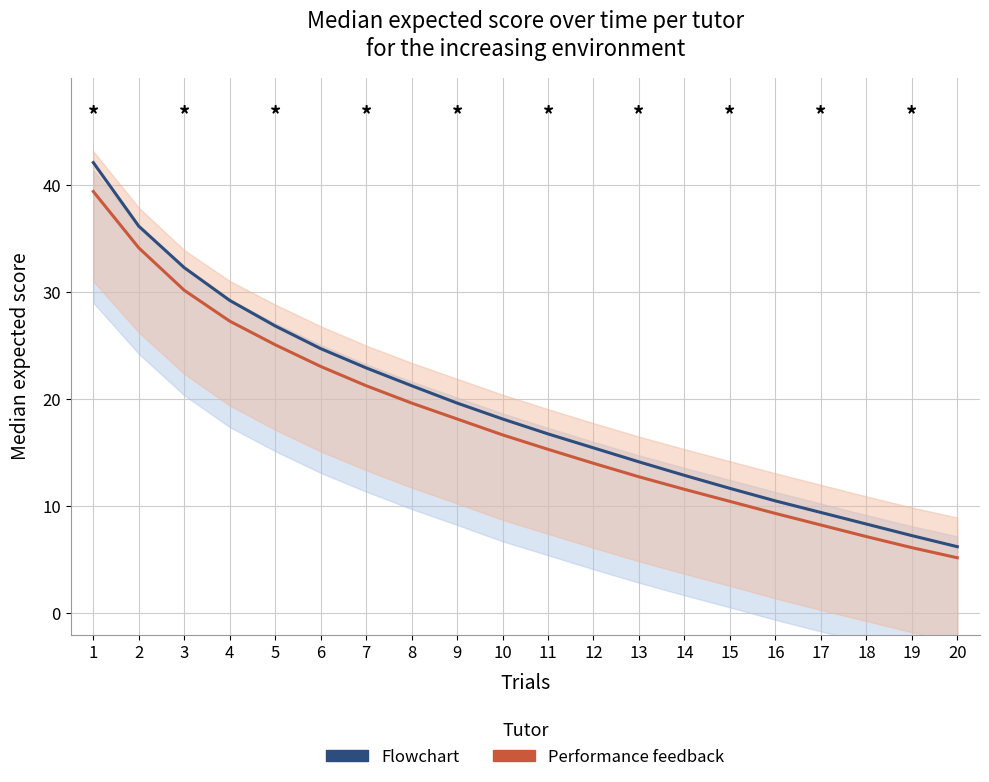

What is the lowest value of the 2 cycles series?

6.2